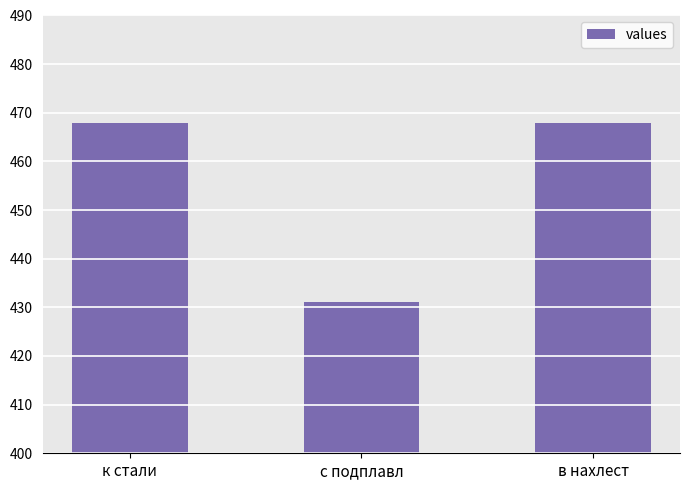

What is the difference between the values at с подплавл and в нахлест?

37